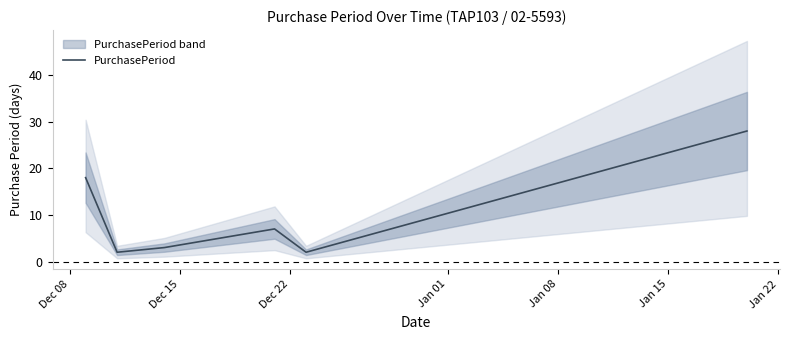

What is the maximum value shown in the chart?

28